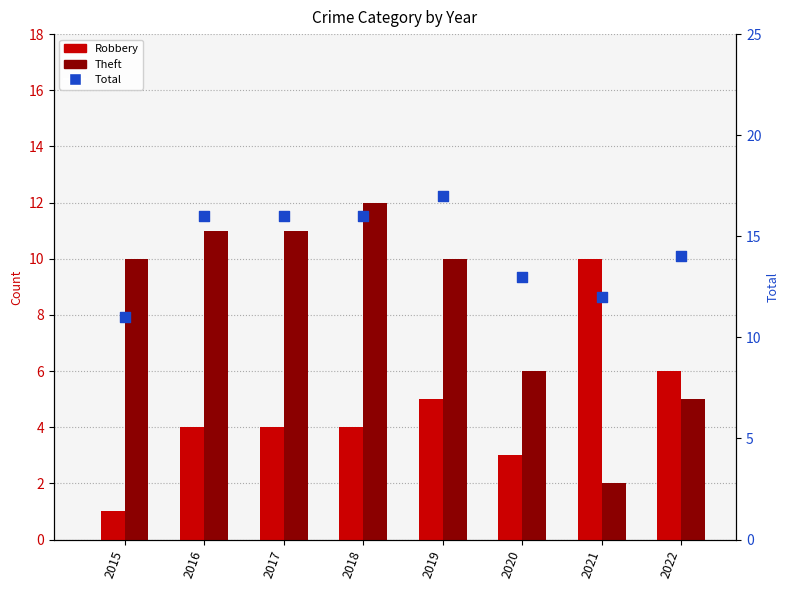

What is the total value across all series at 2019?

32